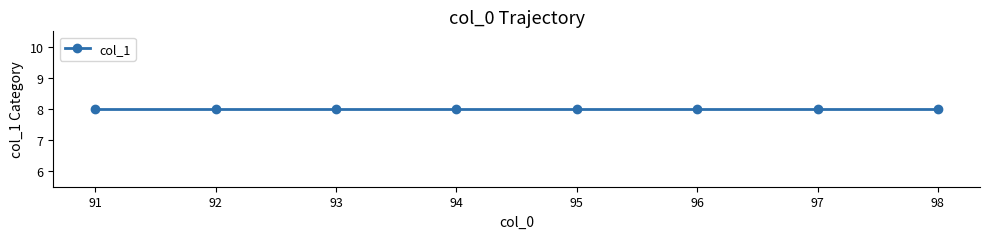

Which has a higher value, 96 or 97?

96